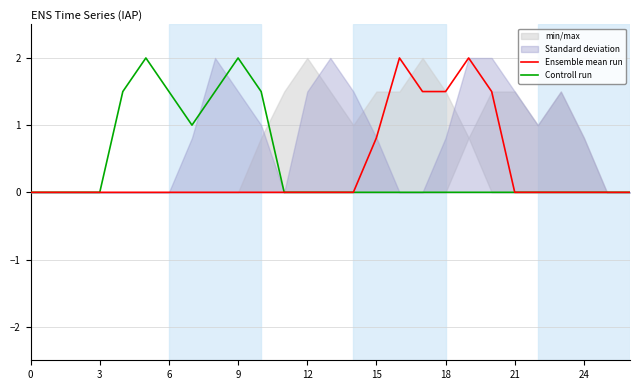

True or false: Controll run has a value of 0.0 at 15.

True